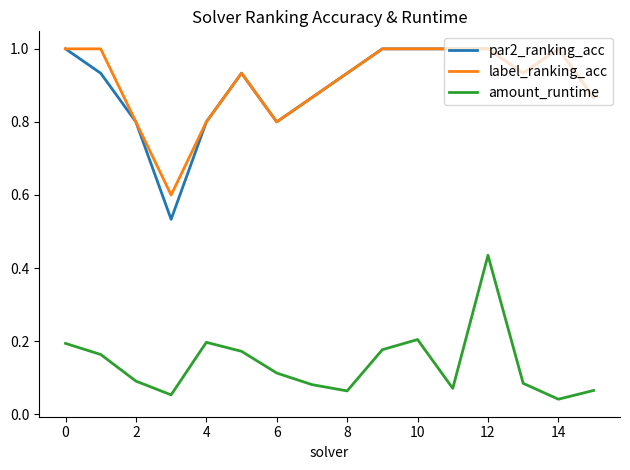

What is the minimum value for label_ranking_acc?

0.6